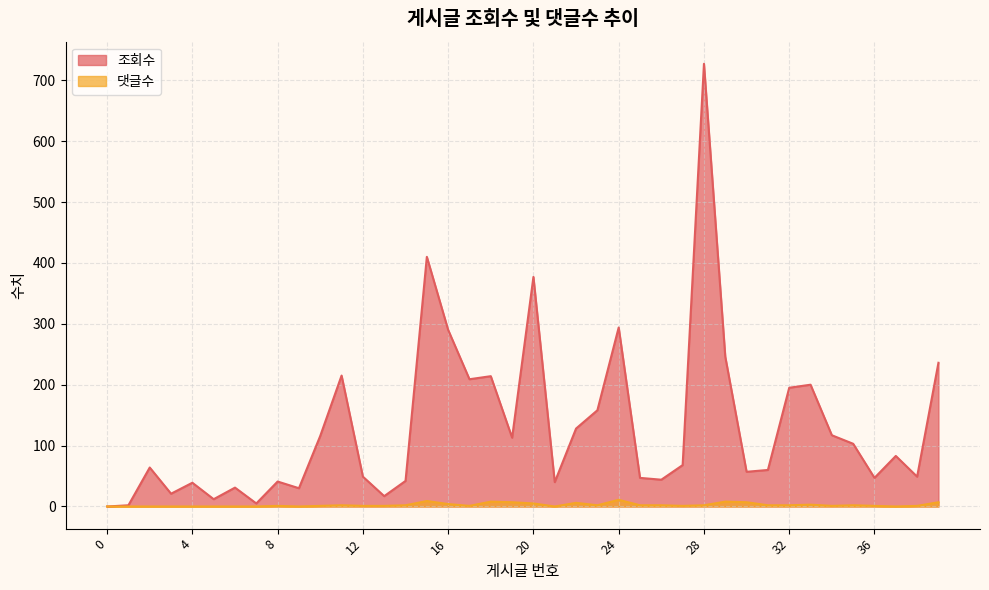

Read the 조회수 value at 20.

377